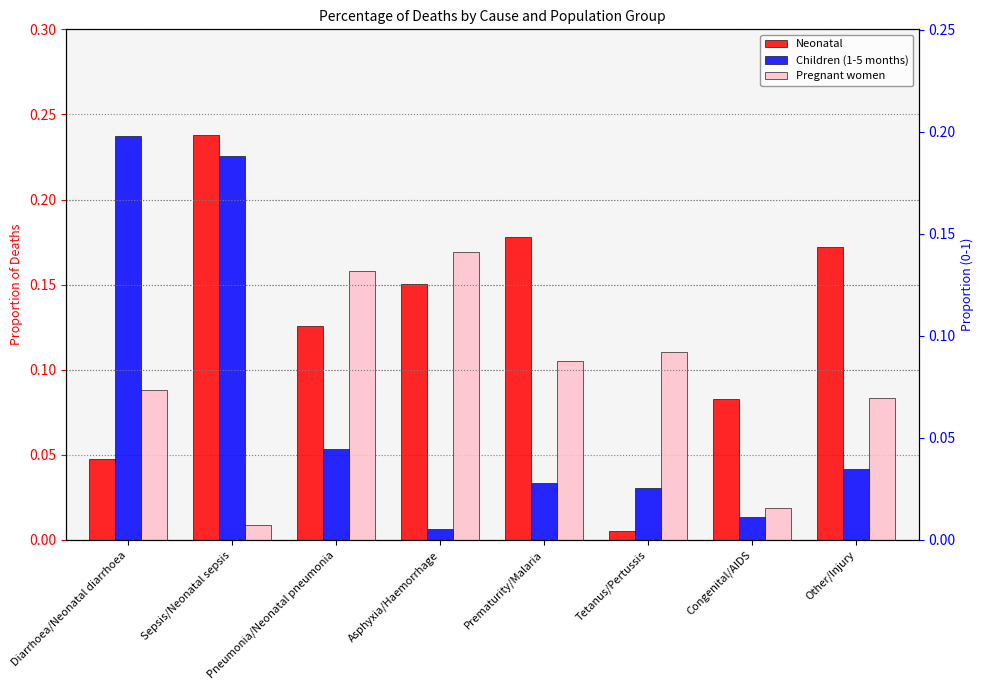

What is the label of the 3rd bar from the left?

Pneumonia/Neonatal pneumonia